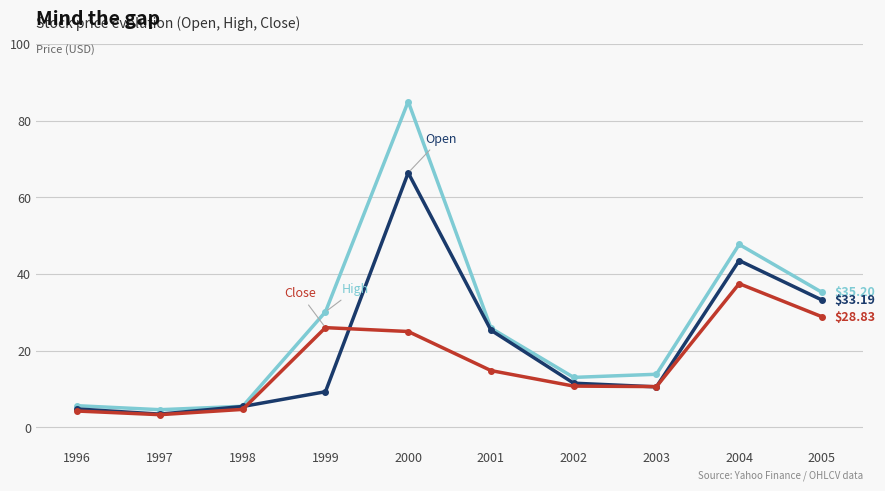

At which category is the sum across all series the highest?

2000